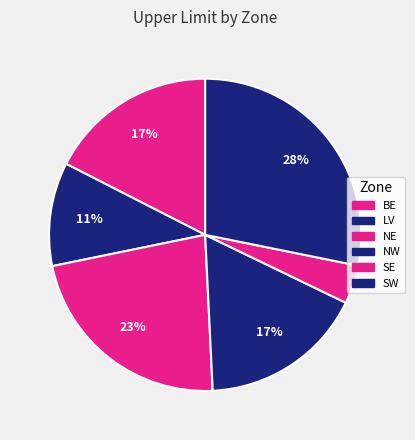

What is the total percentage of NE and SE?

26.5%